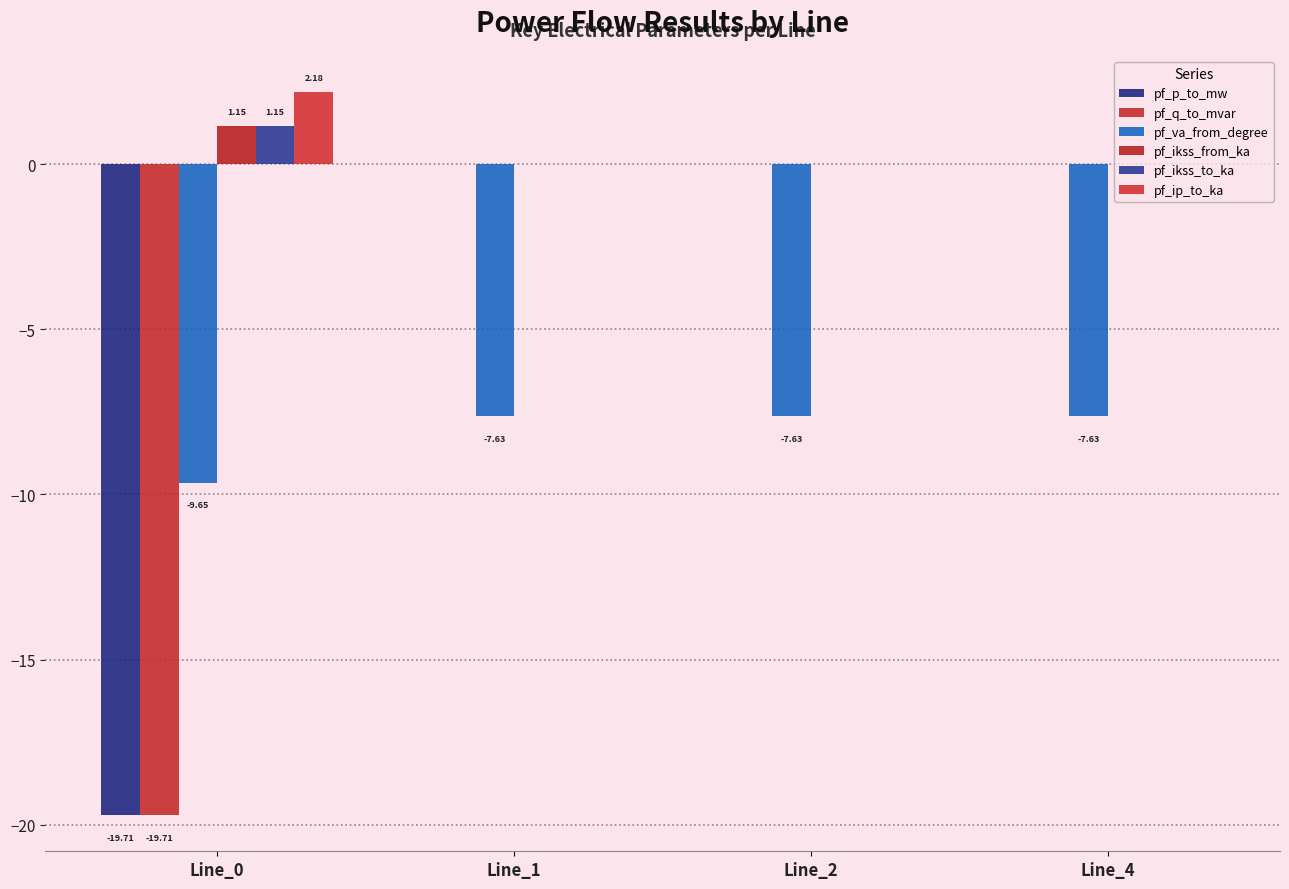

Reading right to left, list all the values displayed in this chart.

pf_p_to_mw: Line_4=0.0	Line_2=-0.0	Line_1=-0.0	Line_0=-19.7
pf_q_to_mvar: Line_4=0.0	Line_2=0.0	Line_1=0.0	Line_0=-19.7
pf_va_from_degree: Line_4=-7.6	Line_2=-7.6	Line_1=-7.6	Line_0=-9.7
pf_ikss_from_ka: Line_4=0.0	Line_2=0.0	Line_1=0.0	Line_0=1.1
pf_ikss_to_ka: Line_4=0.0	Line_2=0.0	Line_1=0.0	Line_0=1.1
pf_ip_to_ka: Line_4=0.0	Line_2=0.0	Line_1=0.0	Line_0=2.2